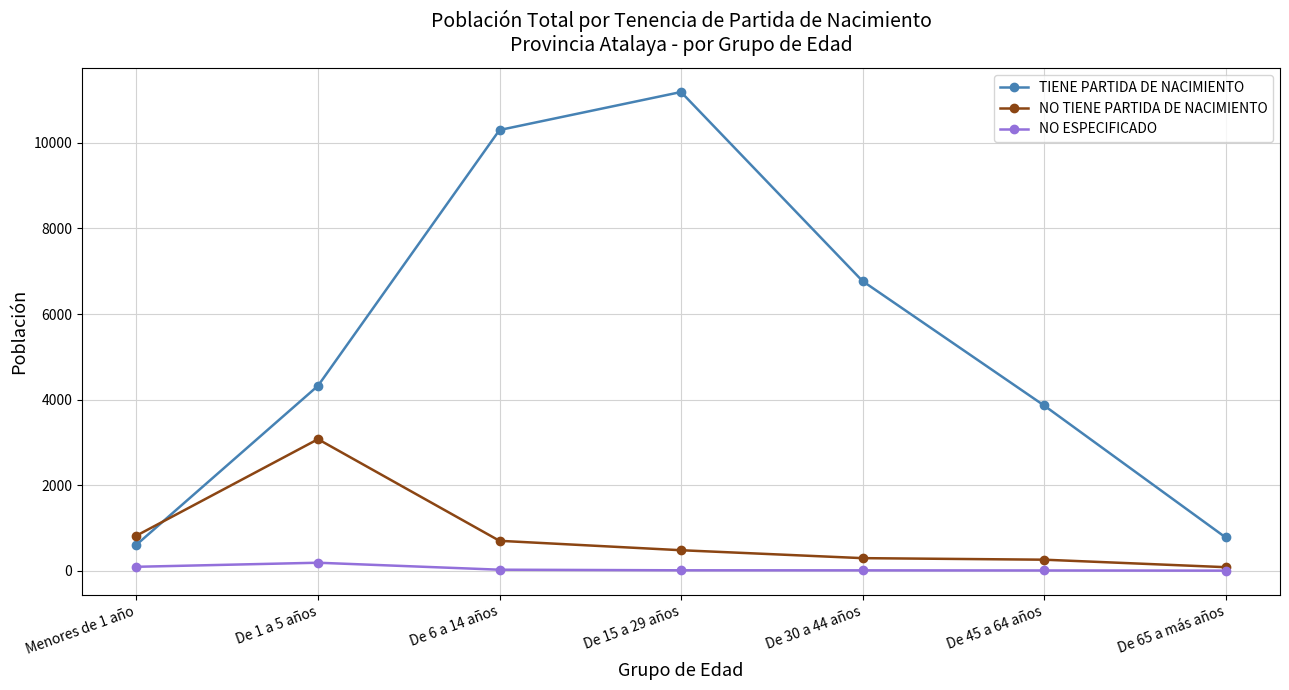

The value of TIENE PARTIDA DE NACIMIENTO at De 45 a 64 años is 1704. True or false?

False